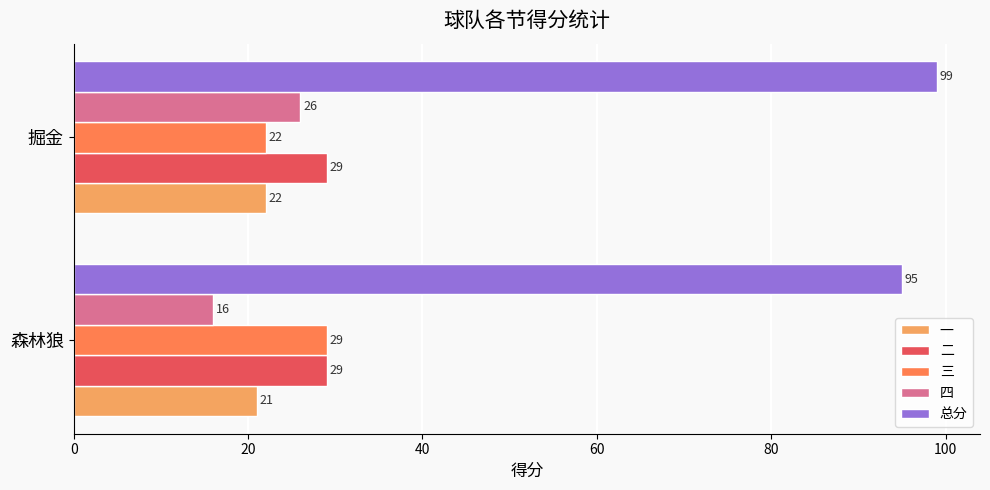

At which label is 四 closest to 21?

森林狼